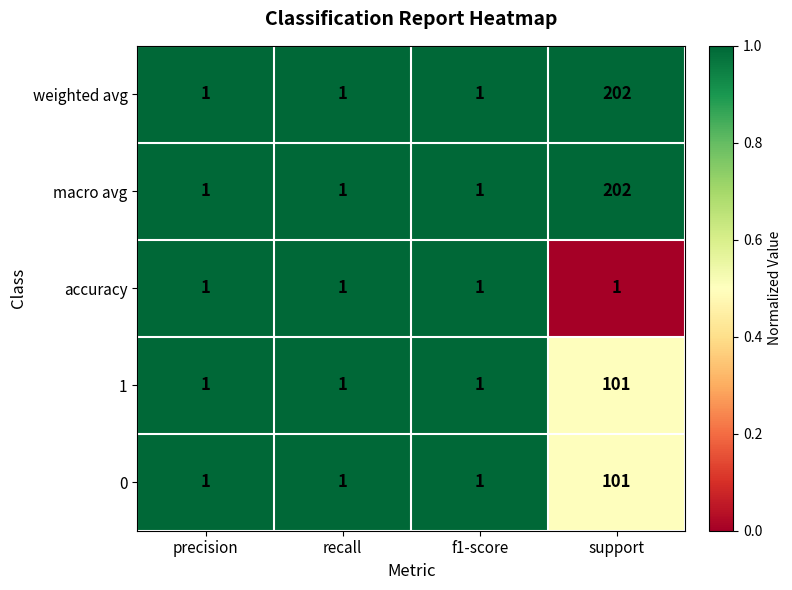

What is the difference between the maximum and second lowest values in the weighted avg series?

201